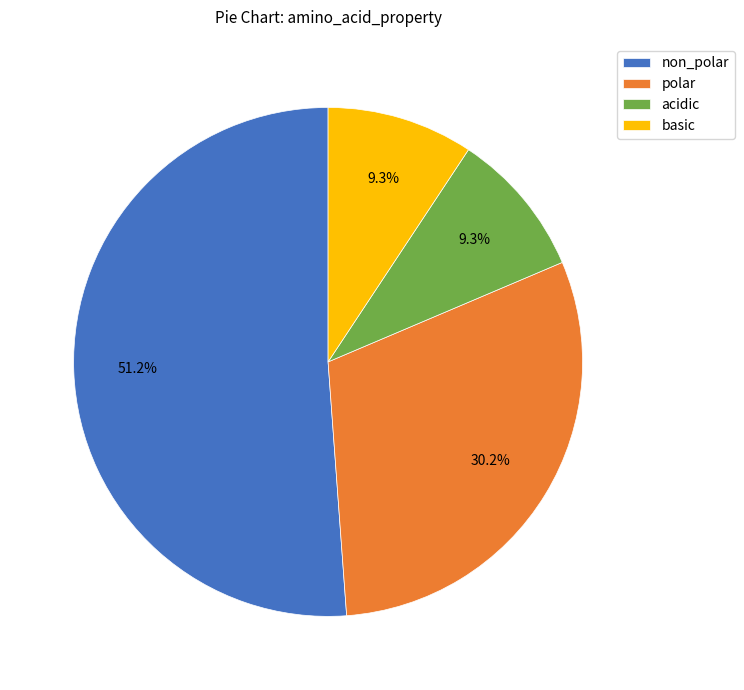

How many slices are in this pie chart?

4